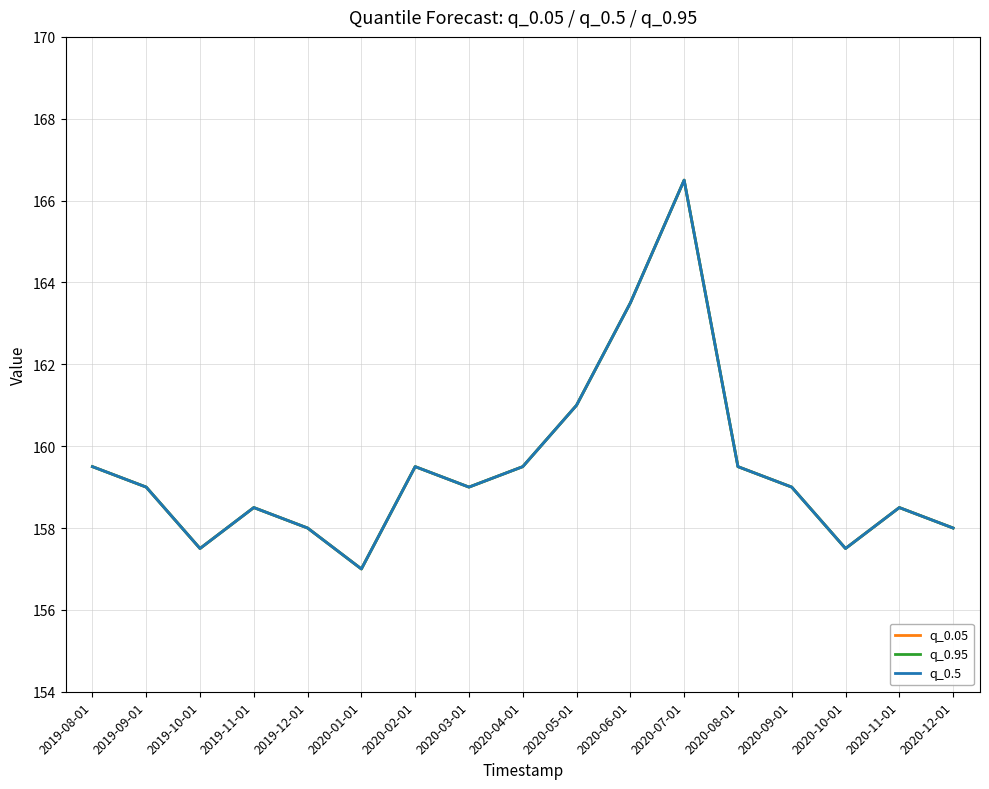

What is the label of the 4th point from the left?

2019-11-01